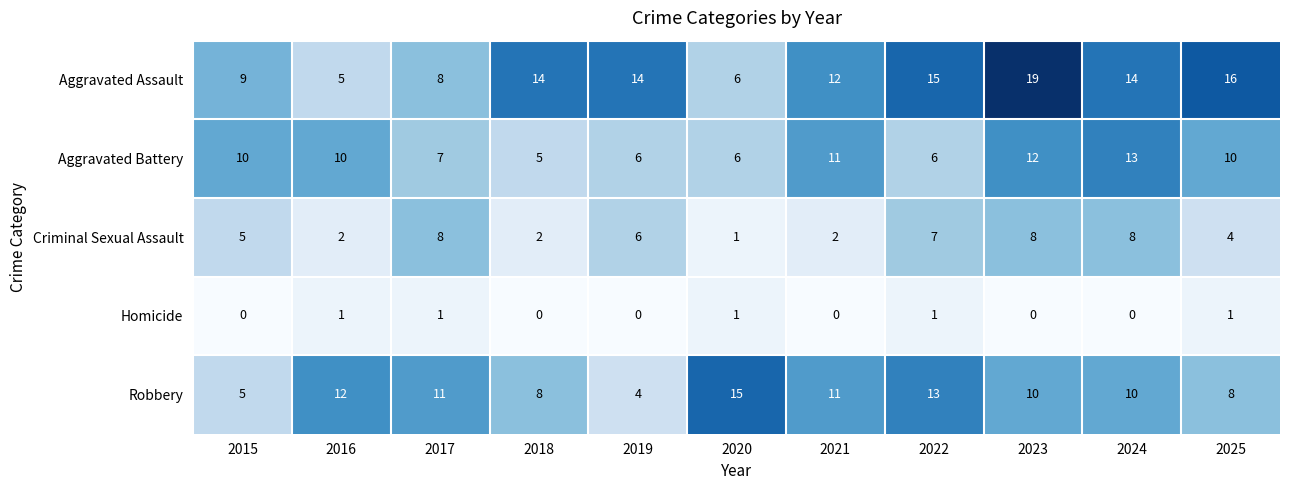

At how many categories does at least one series exceed 5?

11